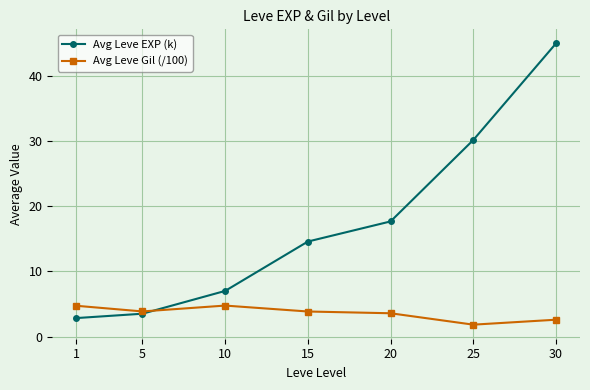

What are all the series names shown in the legend?

Avg Leve EXP (k), Avg Leve Gil (/100)